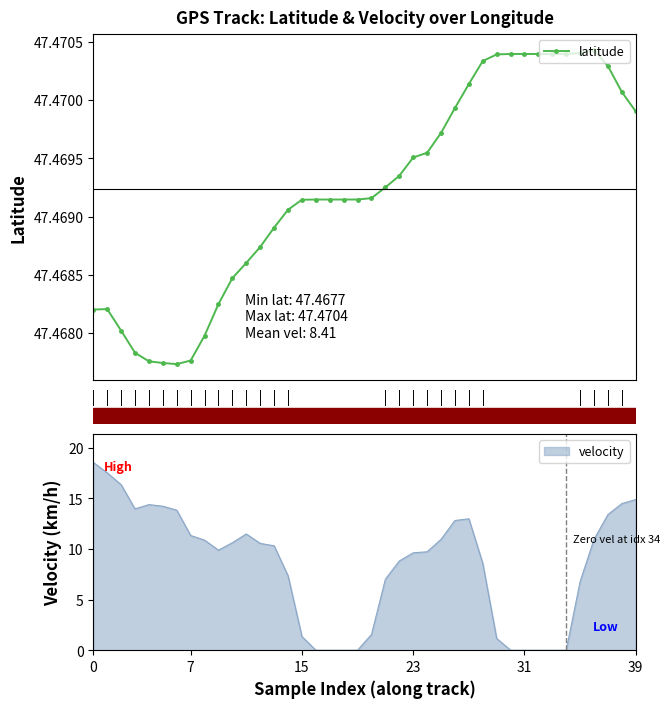

The value at 36 is 80.4. True or false?

False